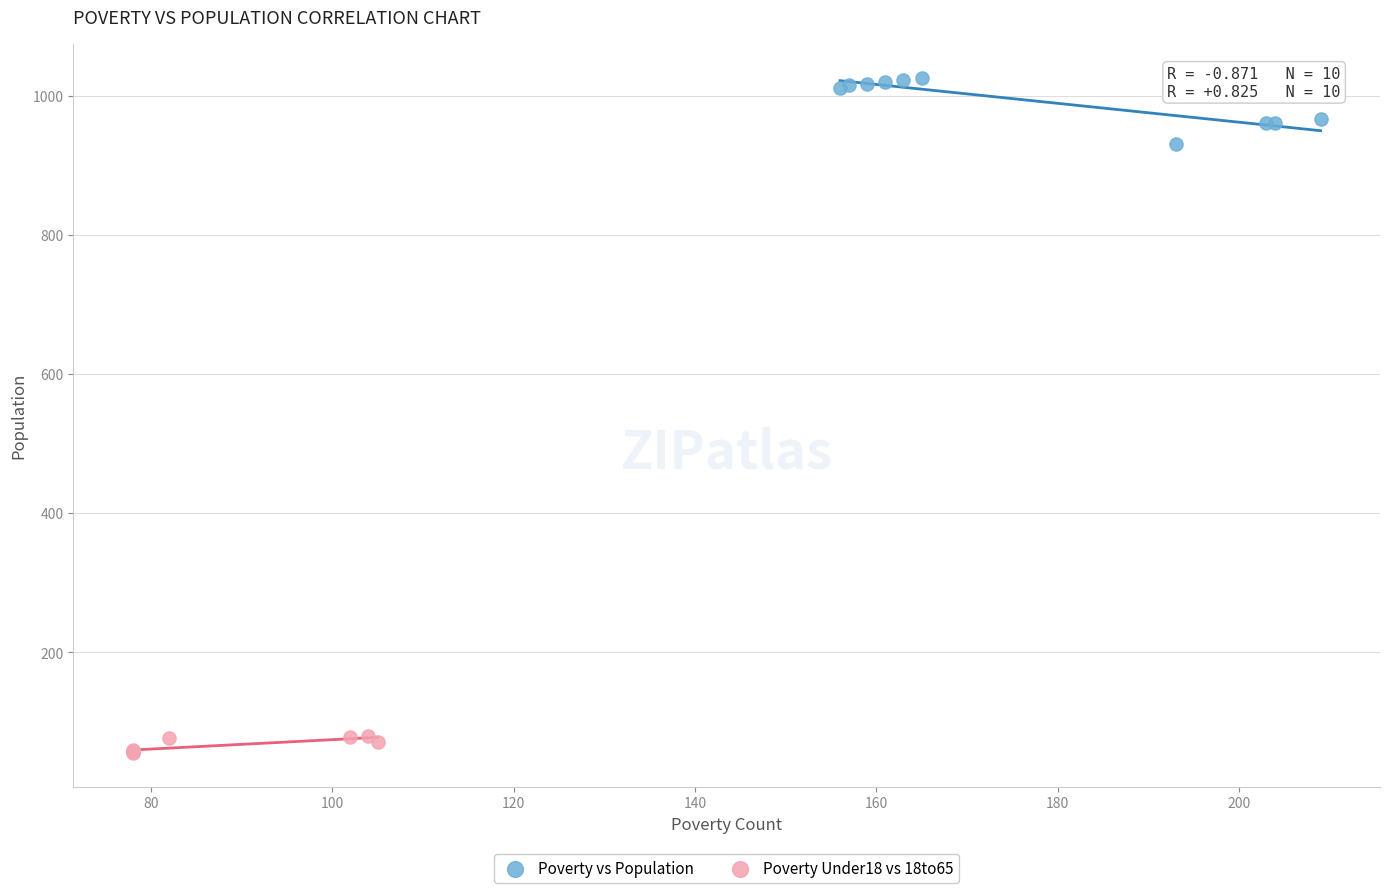

Which series contains the highest Y value?

Poverty vs Population